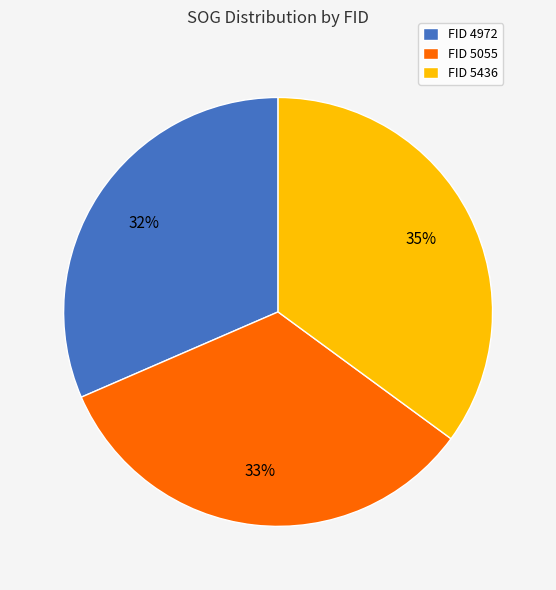

Do FID 5436 and FID 4972 together represent more than half of the pie?

Yes